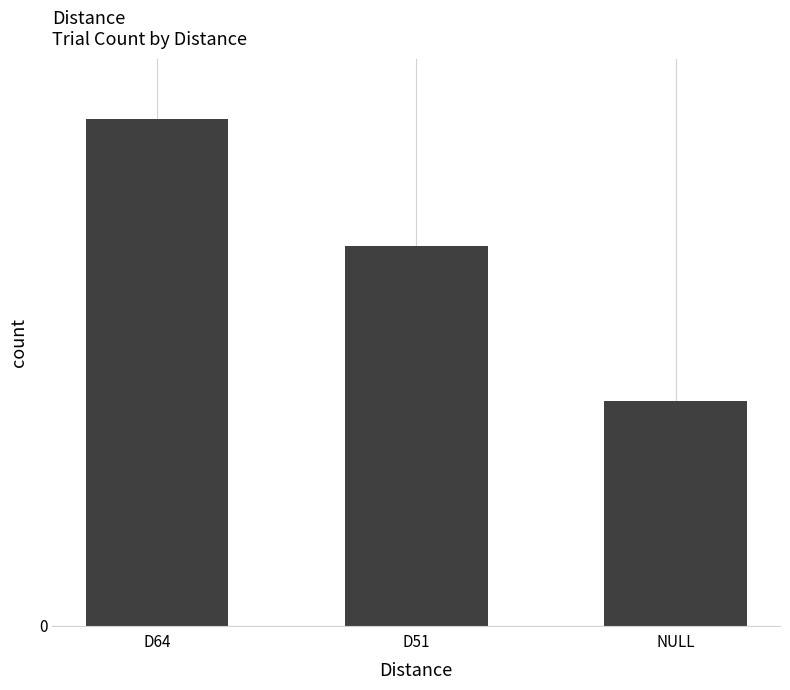

What is the smallest value displayed?

32